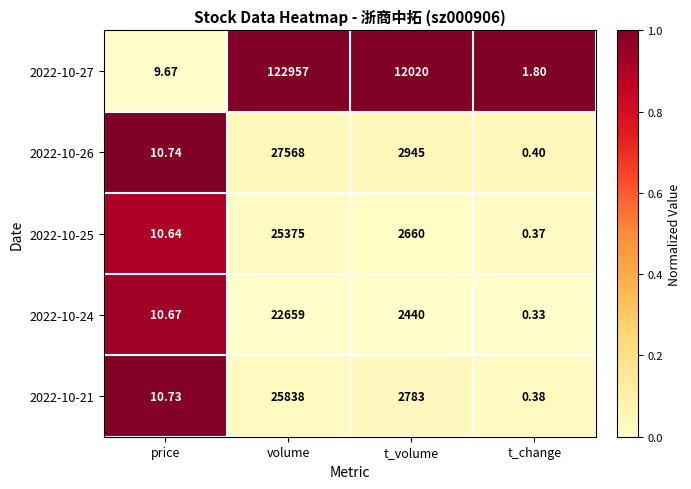

List the labels in order of 2022-10-27 value, smallest first.

t_change, price, t_volume, volume